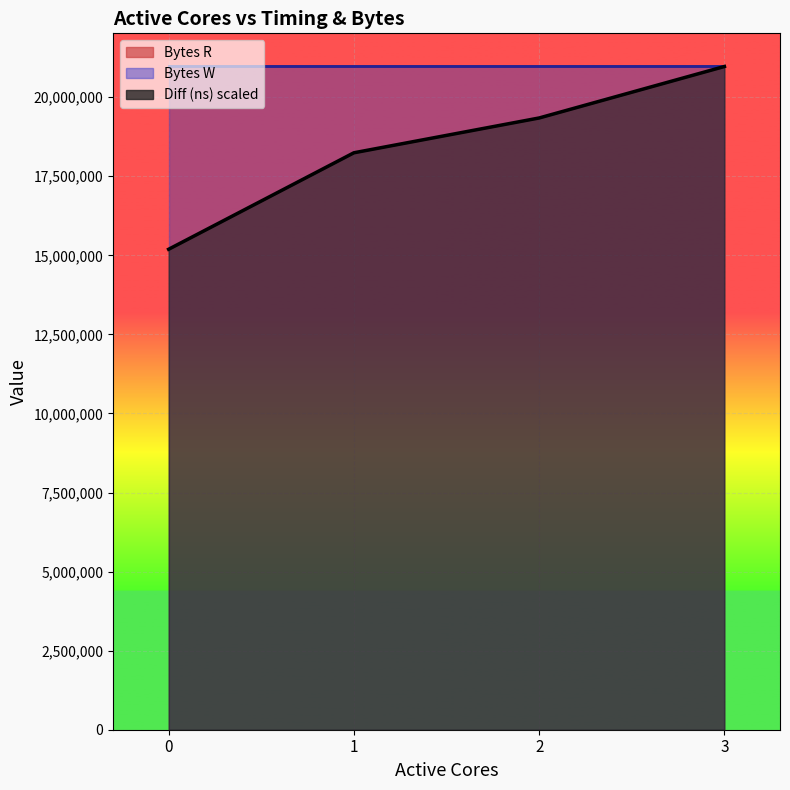

True or false: Diff (ns) and Bytes R intersect in this chart.

False